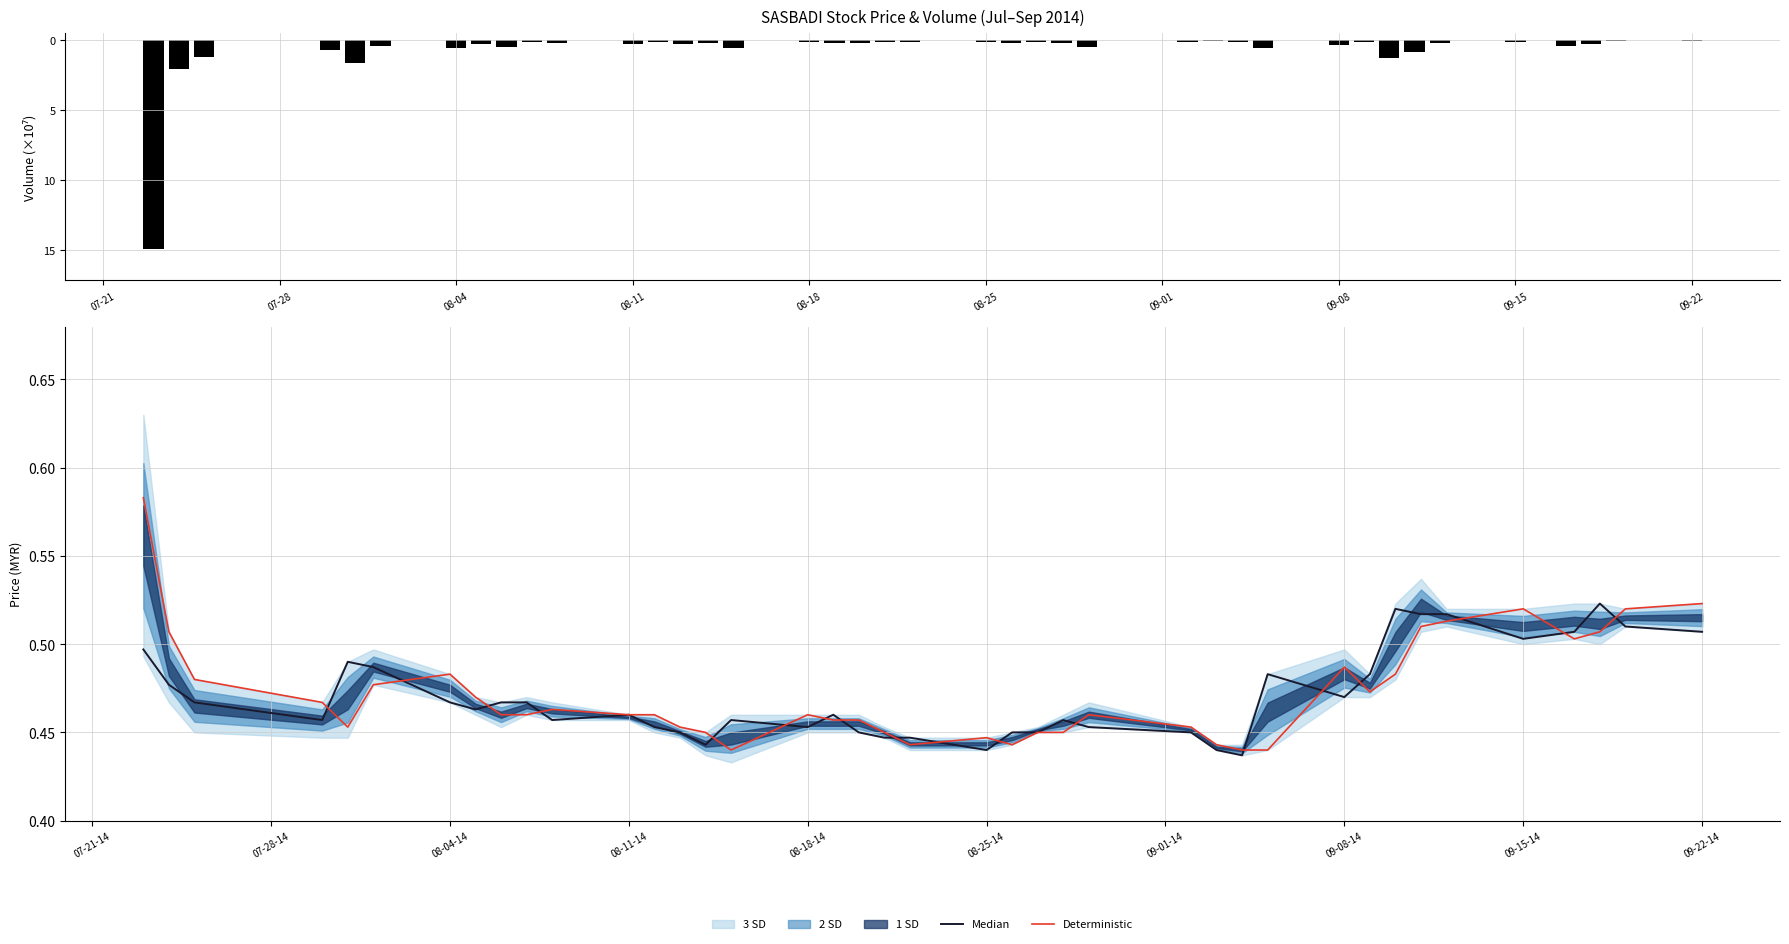

What position from the right is 39?

1